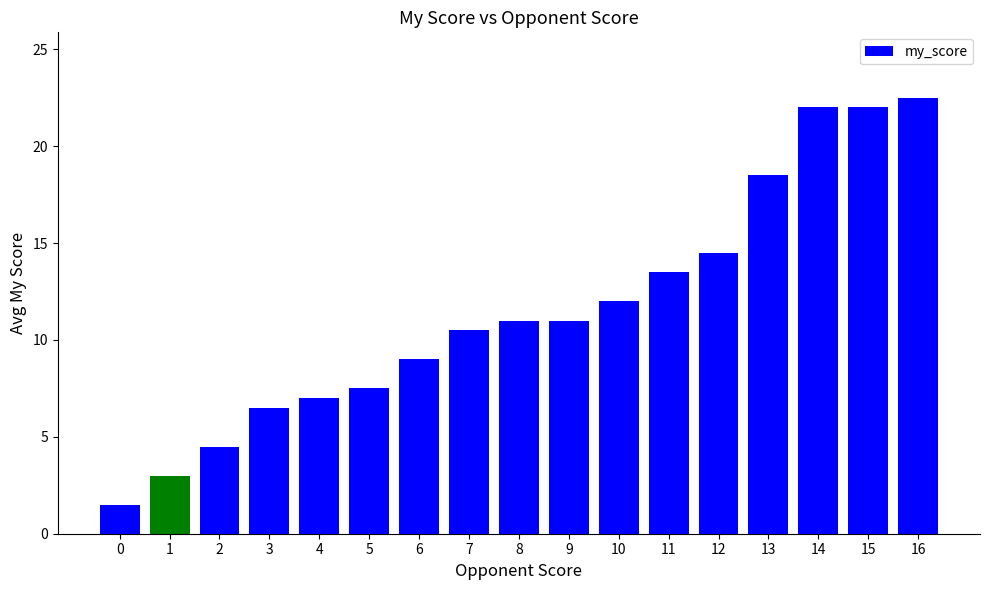

Is it true that the value at 10 is 12.0?

True